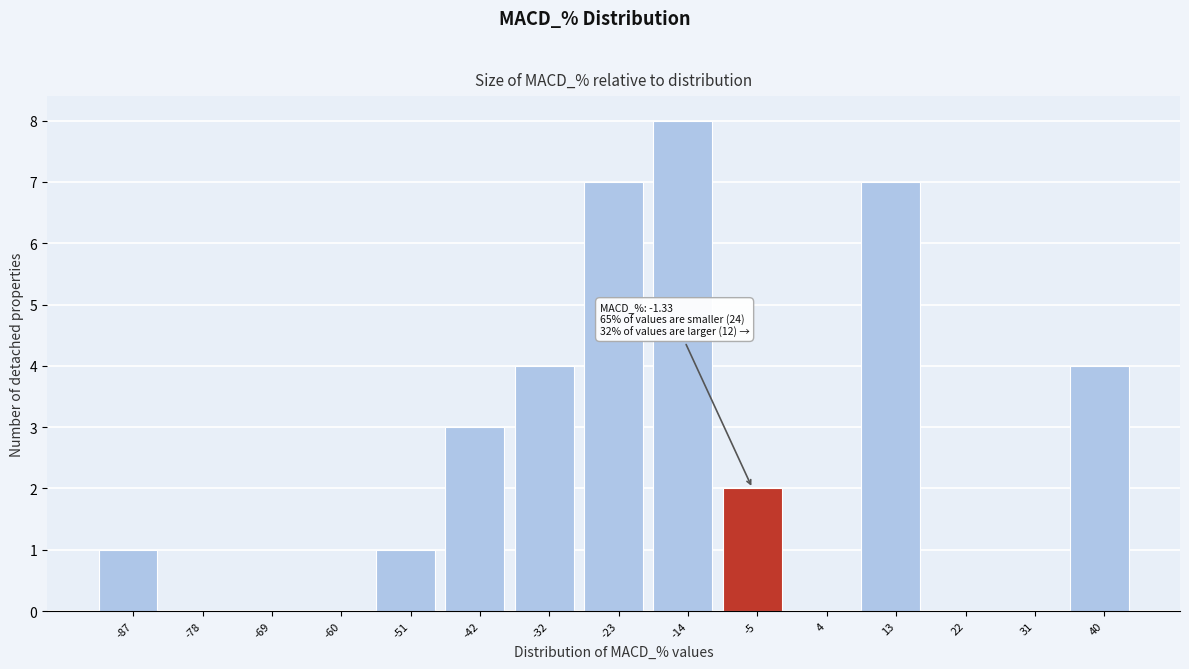

Which category has the highest value across all series?

-14